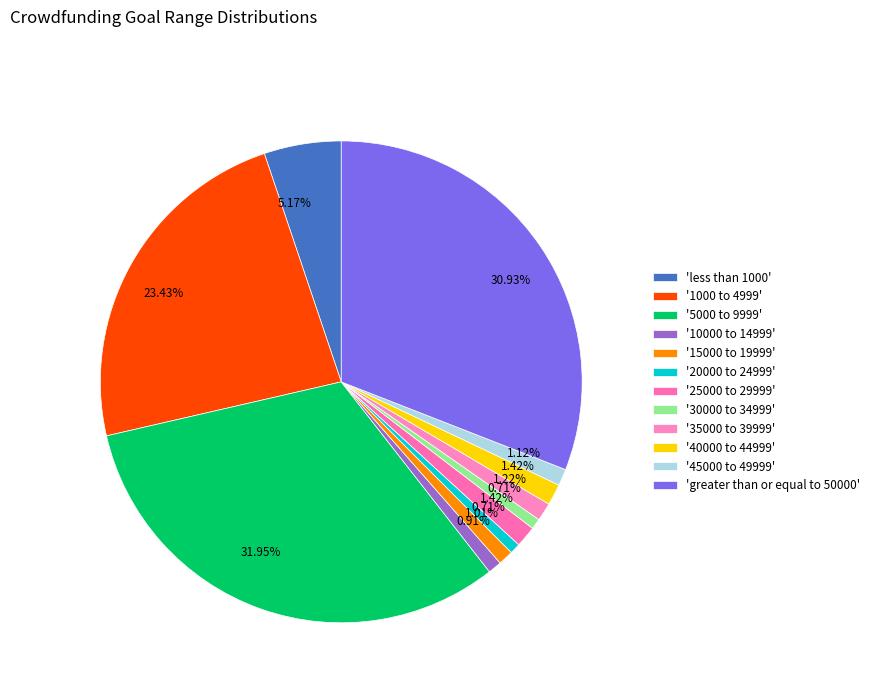

How many slices are in this pie chart?

12